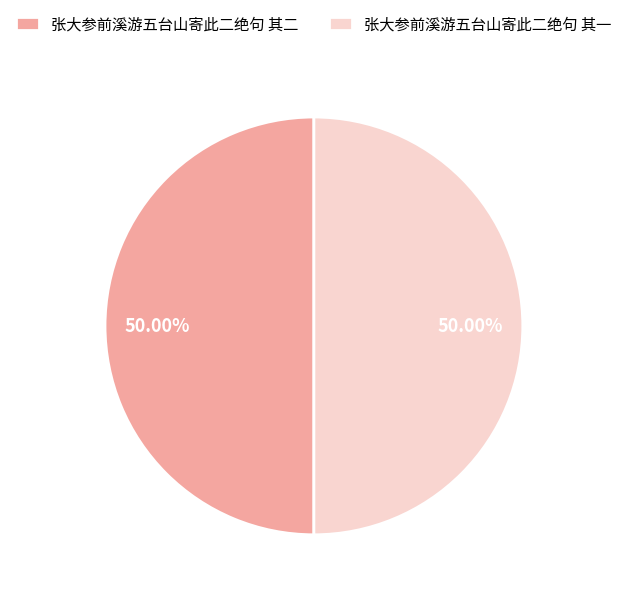

How many slices are in this pie chart?

2